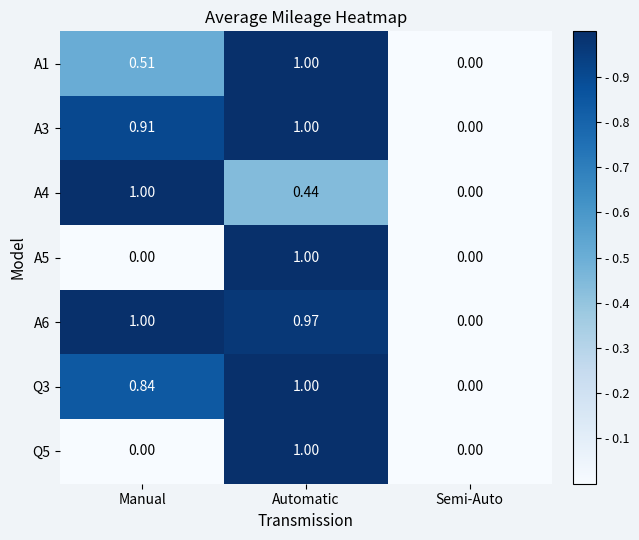

At which category is the sum across all series the highest?

Automatic